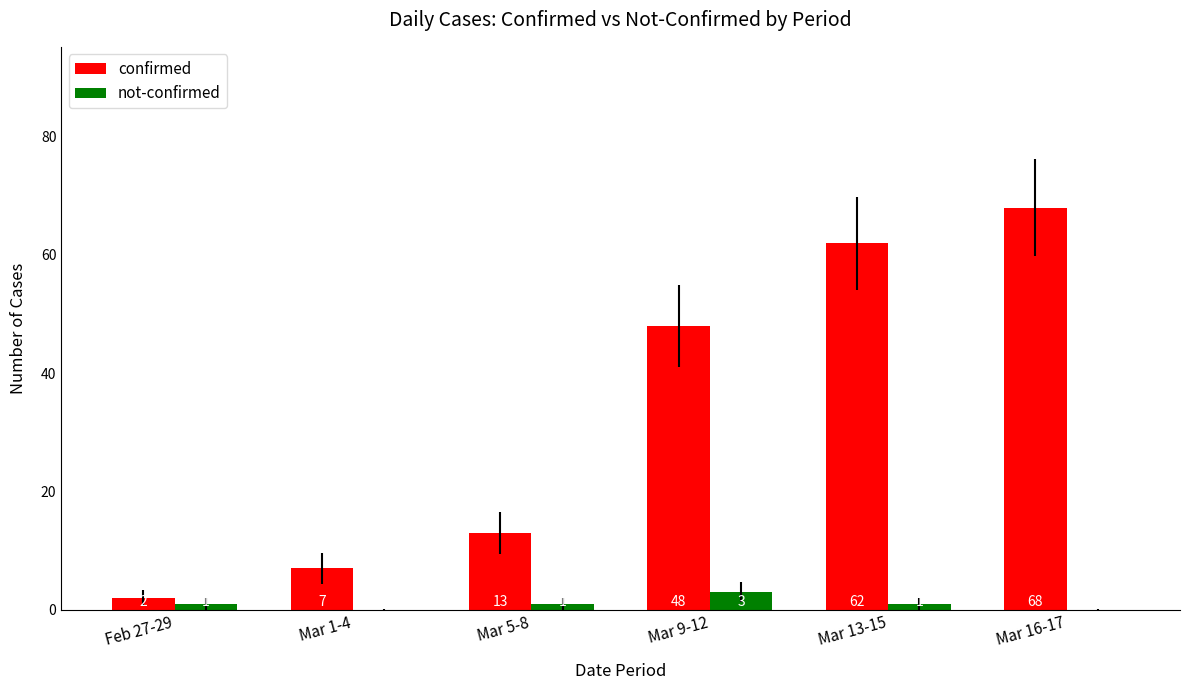

At which category is the sum across all series the highest?

Mar 16-17